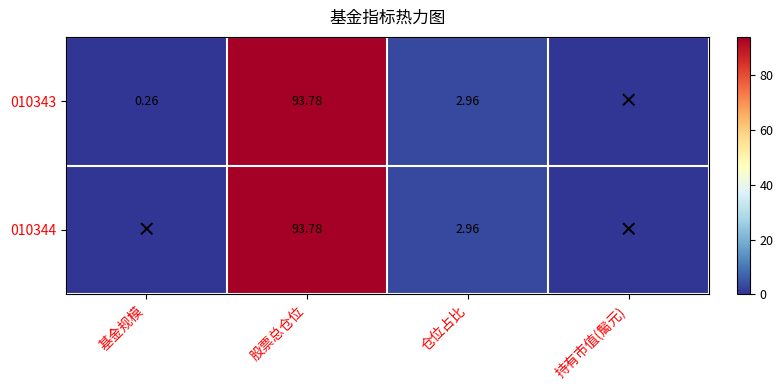

Is it true that 010343 equals 39.6 at 股票总仓位?

False